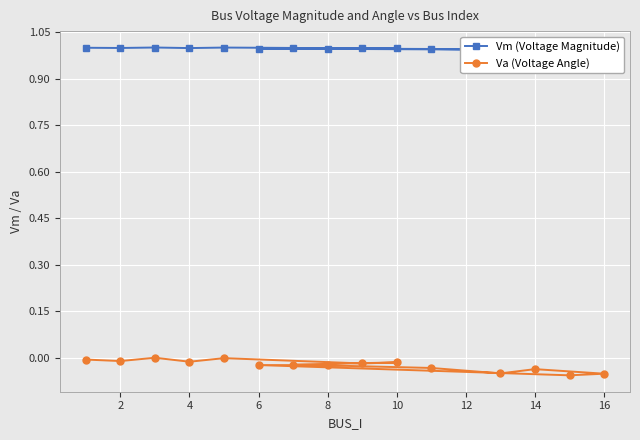

How many interior local valleys does the Vm (Voltage Magnitude) series have?

5